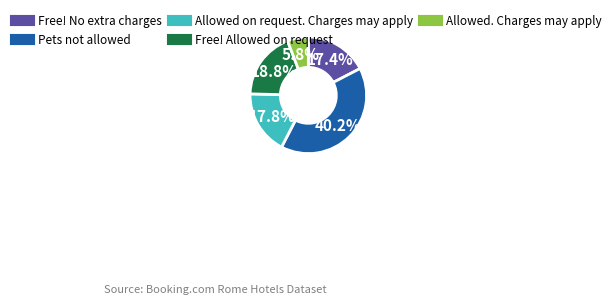

Does any single category account for the majority?

No